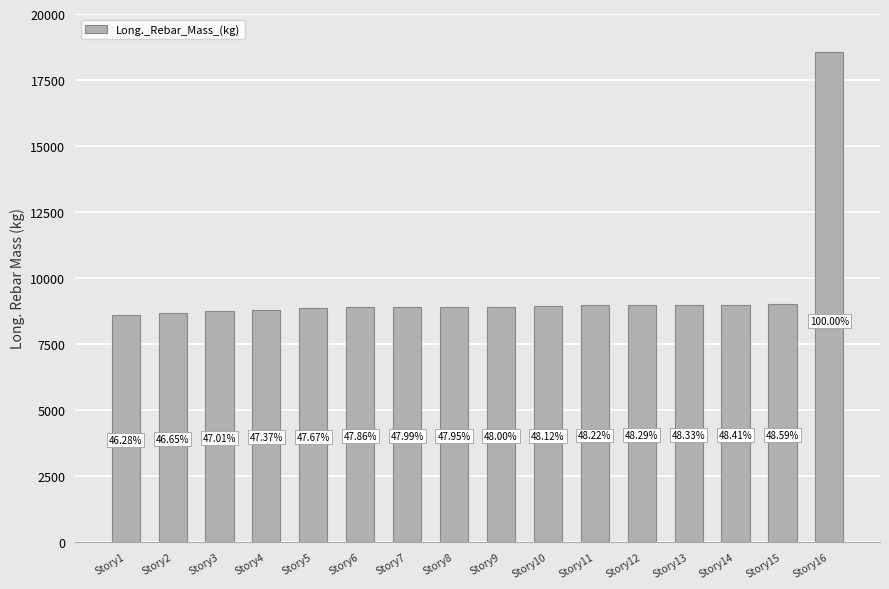

What is the maximum value shown in the chart?

18571.8